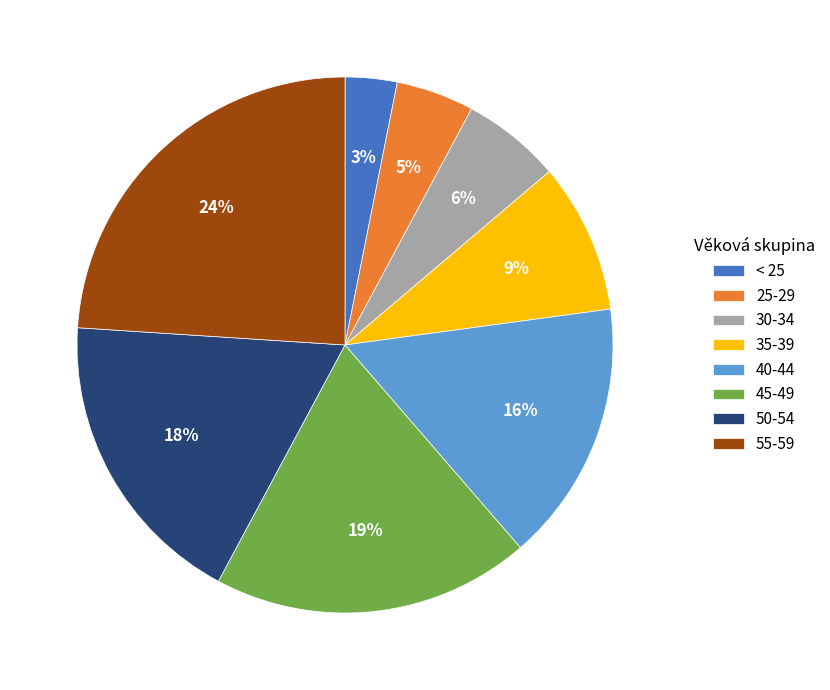

To the nearest percent, what percentage of the pie is < 25?

3%